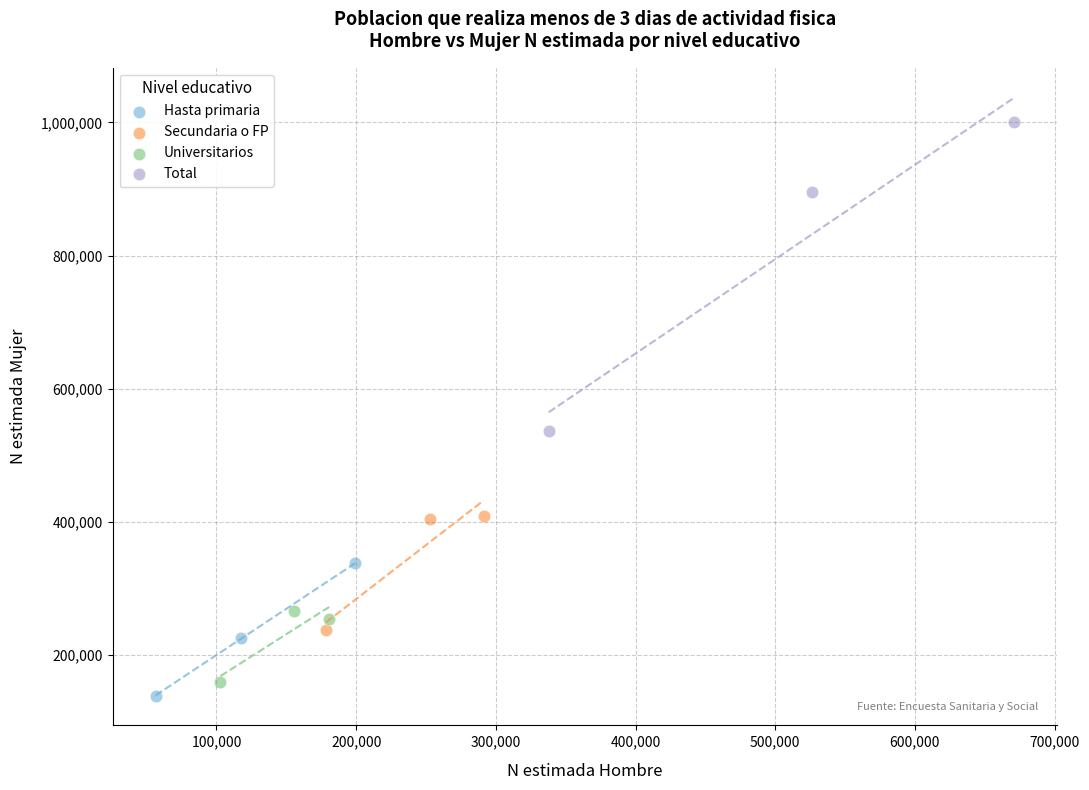

Which series contains the highest Y value?

Total